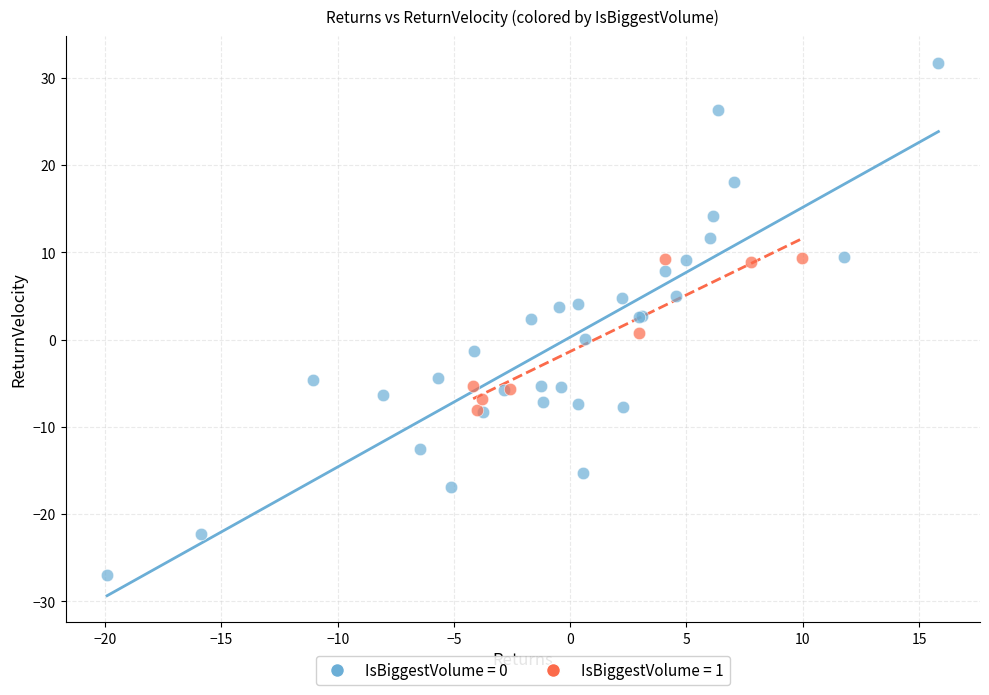

Which series has the widest spread of Y values?

IsBiggestVolume = 0